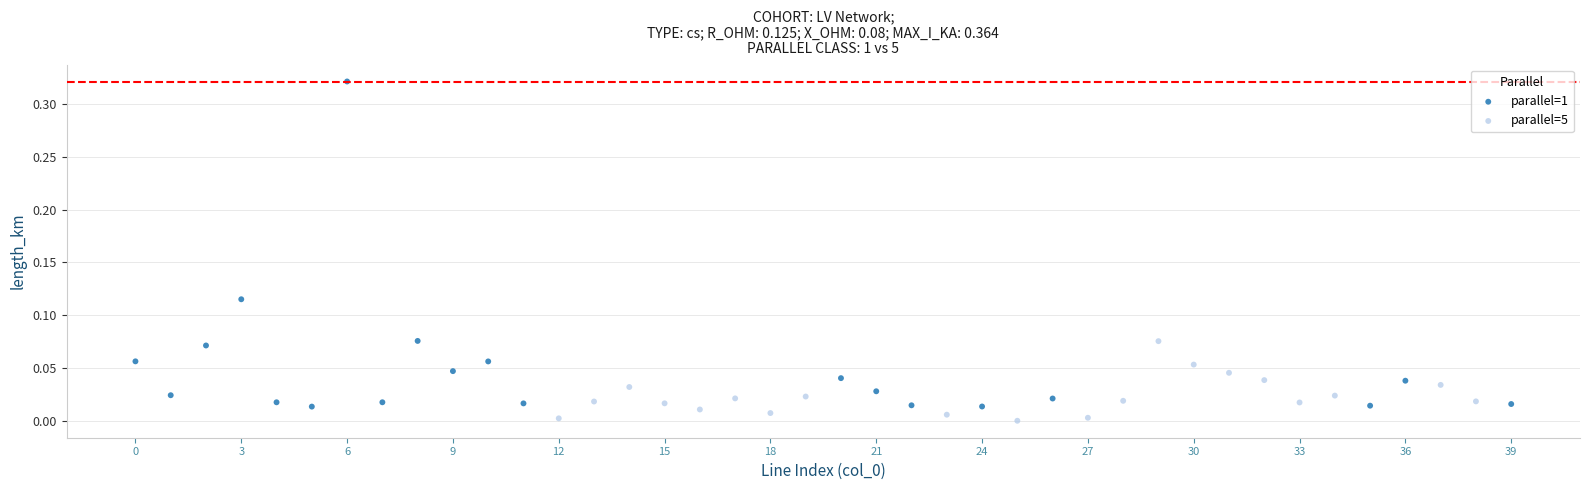

What are all the series names shown in the legend?

parallel=1, parallel=5